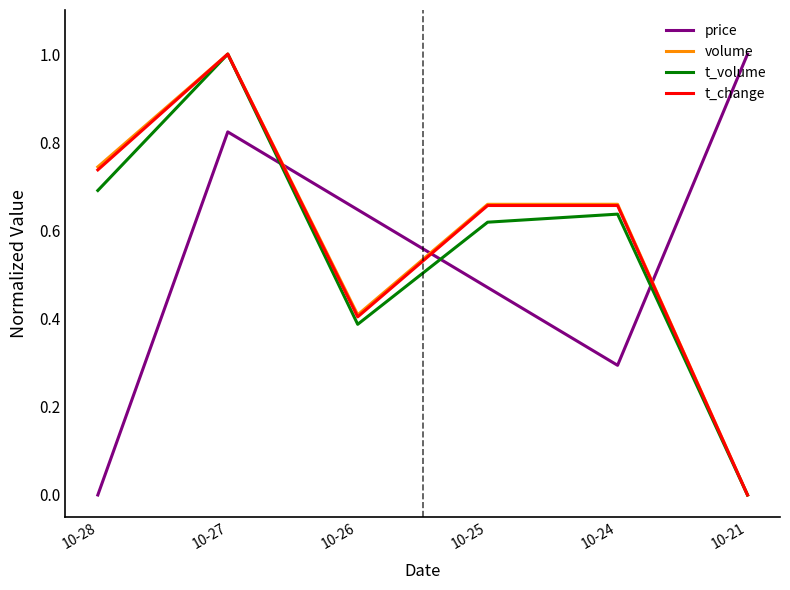

At which category is the sum across all series the highest?

10-27